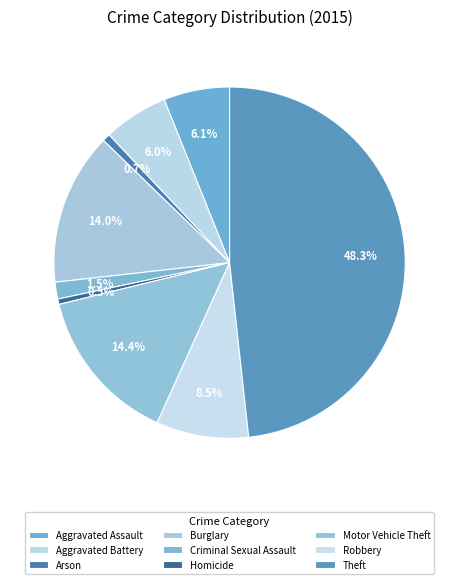

How many segments does this pie chart have?

9